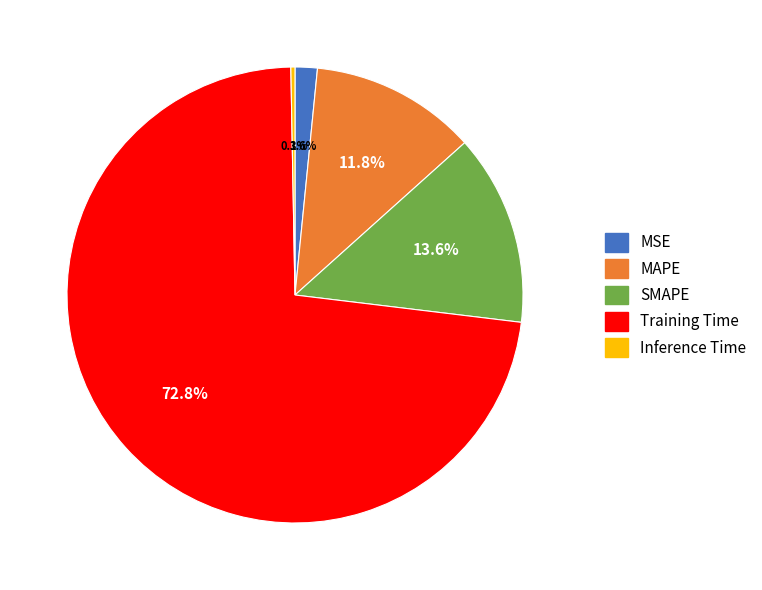

How many slices are in this pie chart?

5